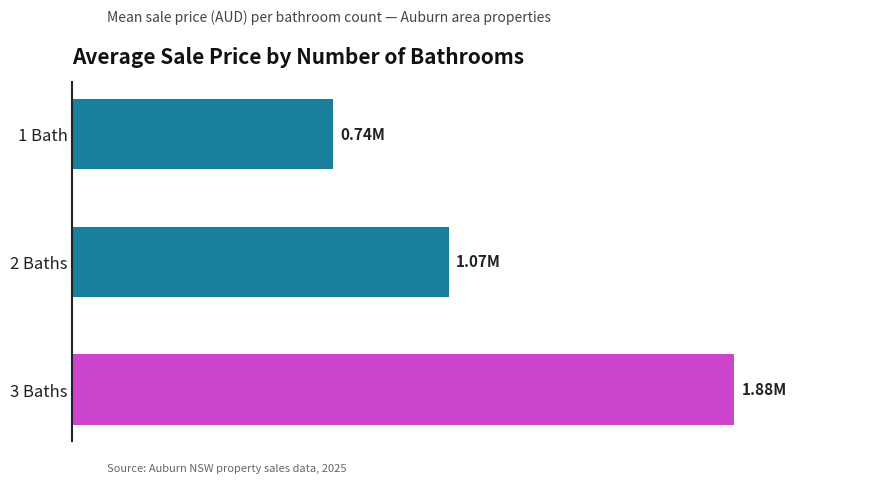

What is the smallest value displayed?

0.7